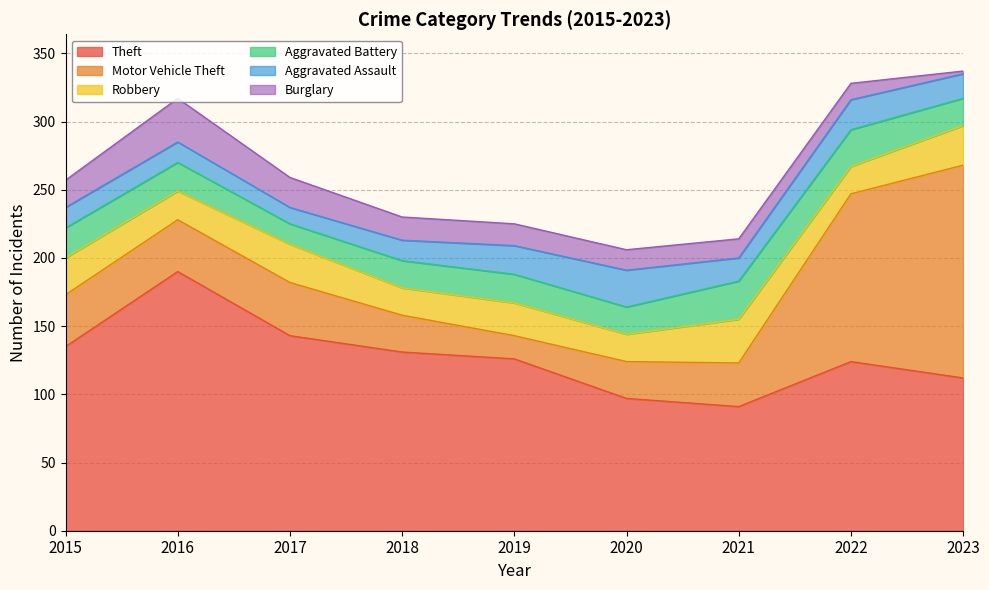

What is the sum of the Robbery values at 2020 and 2021?

52